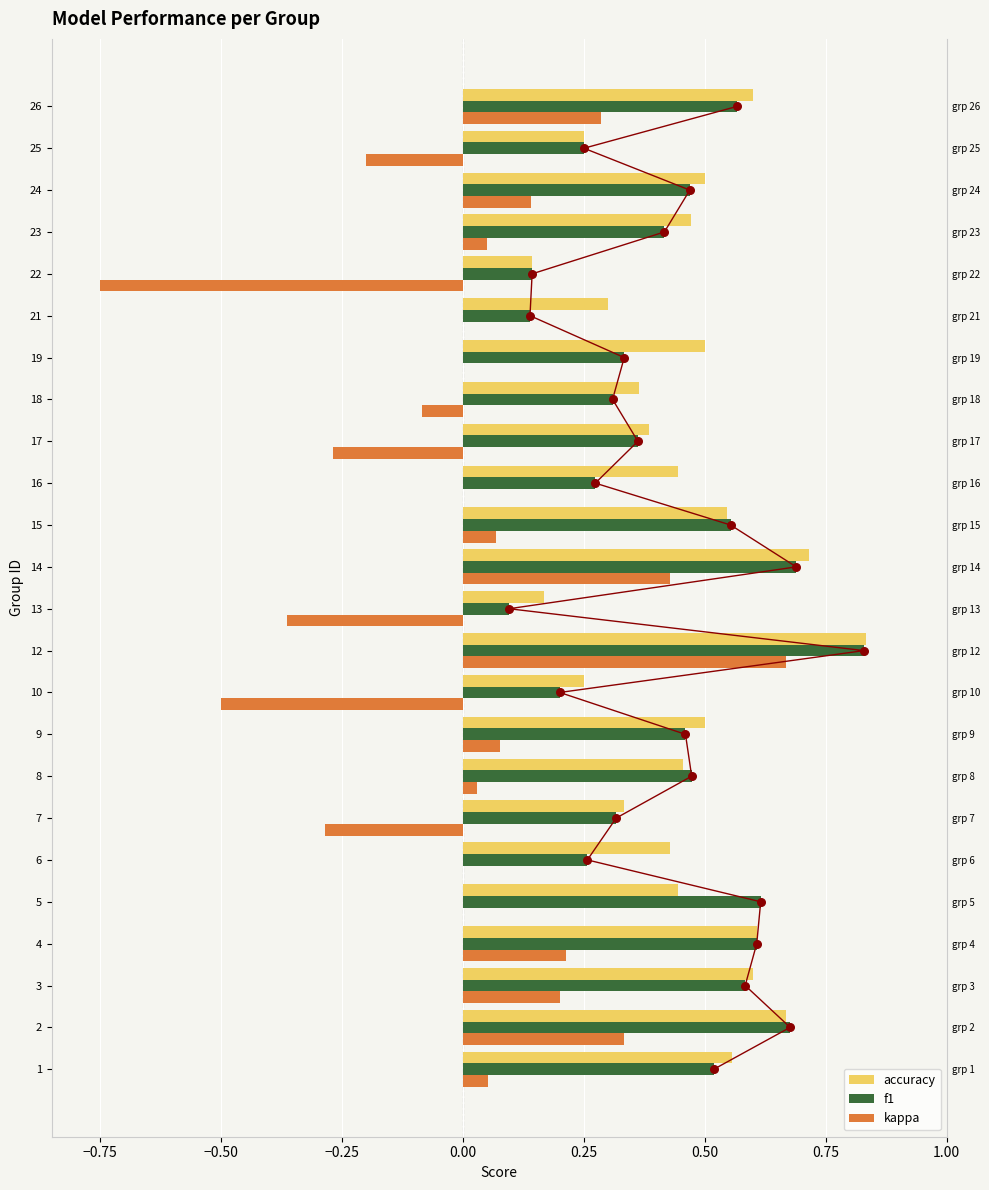

At how many categories does at least one series exceed 0?

24